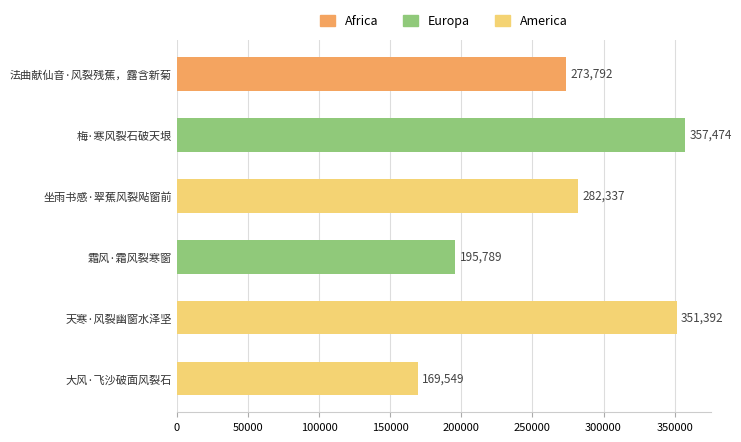

Where is the data nearest to the value 263511?

法曲献仙音·风裂残蕉，露含新菊